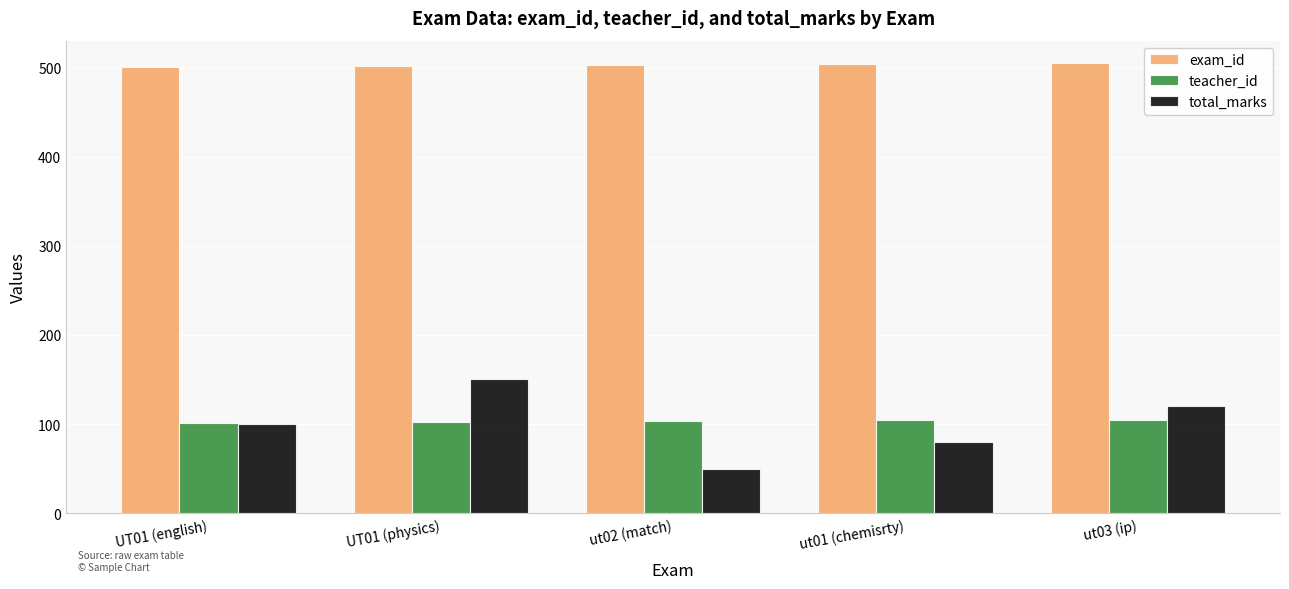

Which series has the widest spread of values?

total_marks